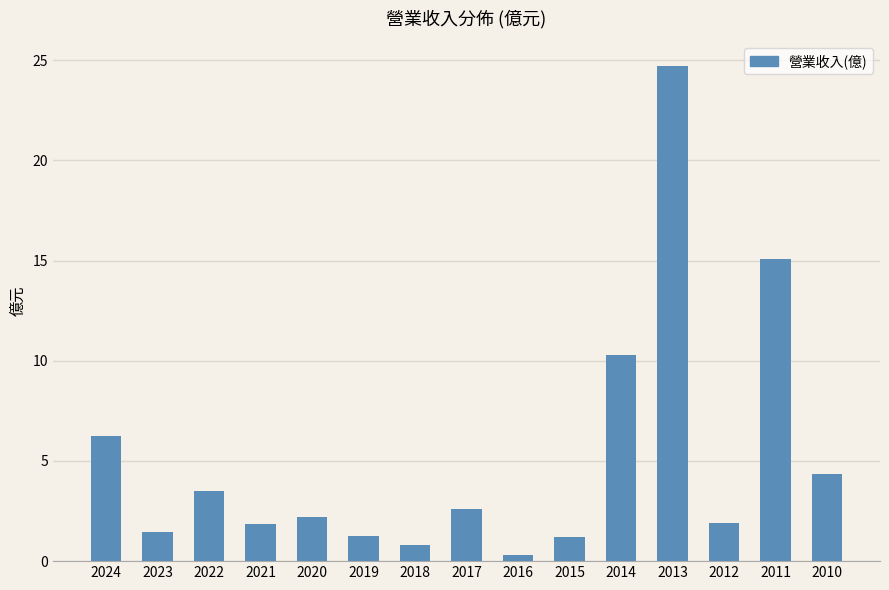

At which label is the value closest to 12?

2014